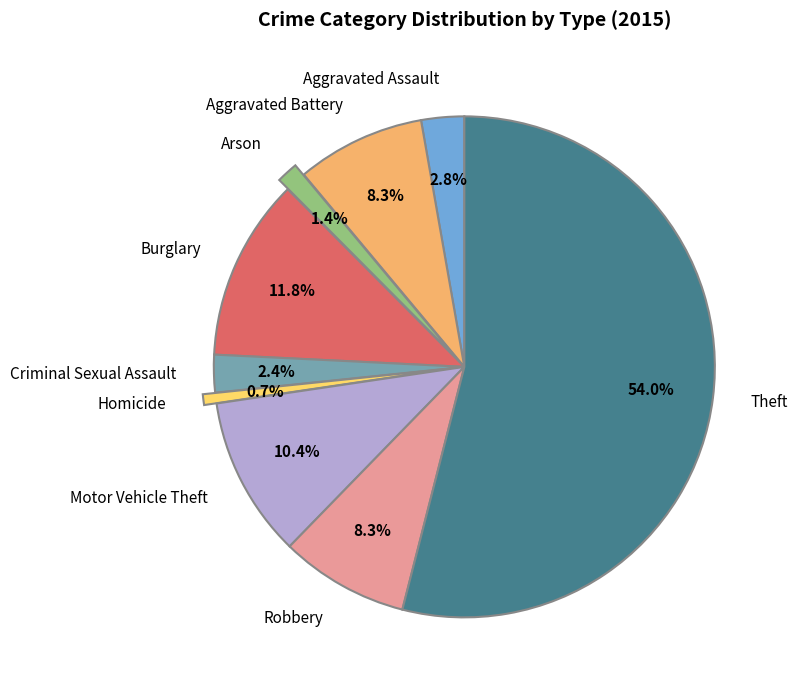

What percentage is the Burglary slice, to the nearest percent?

12%